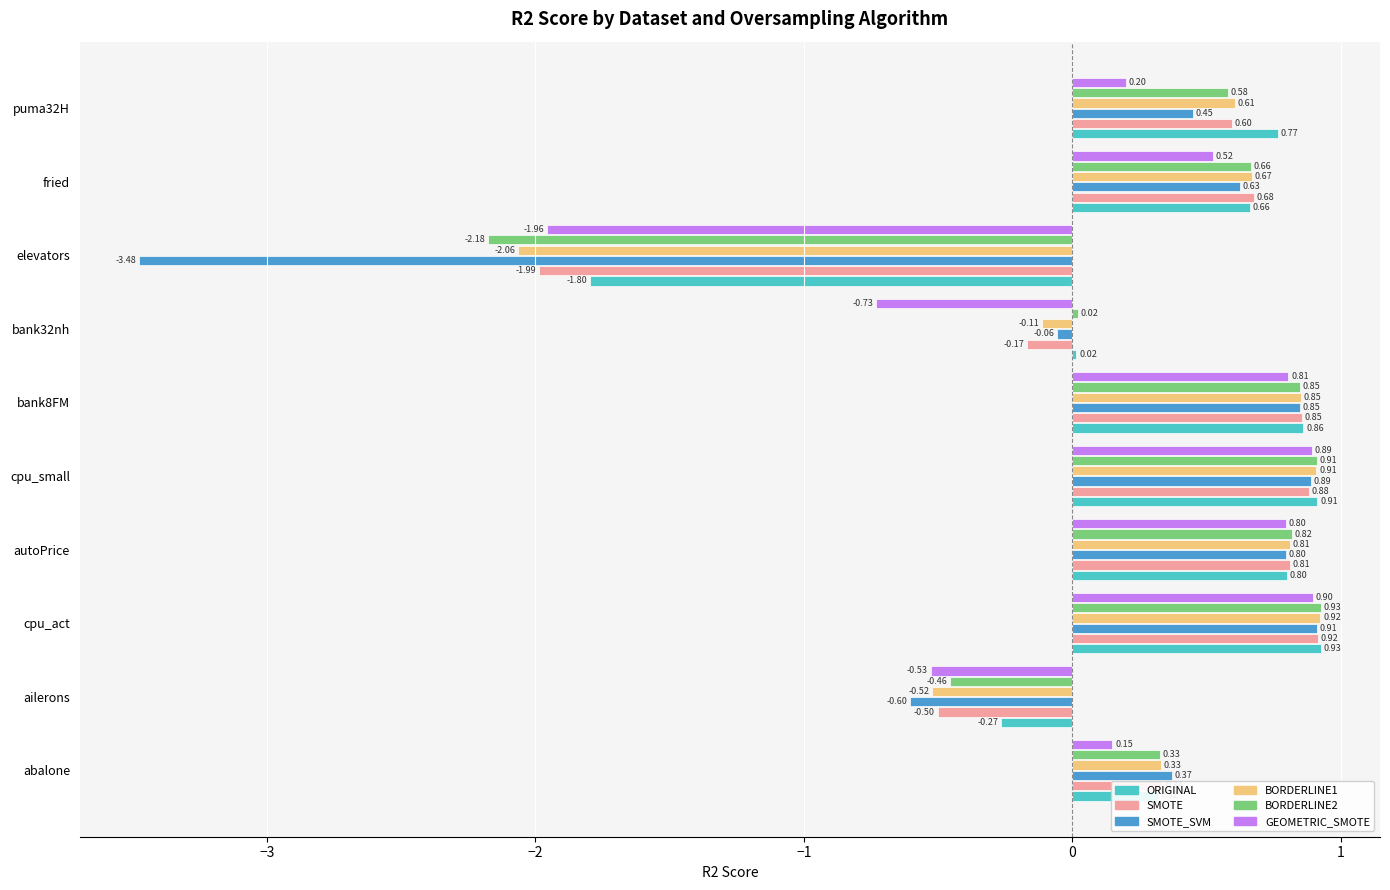

Which label corresponds to the smallest value in the chart?

elevators